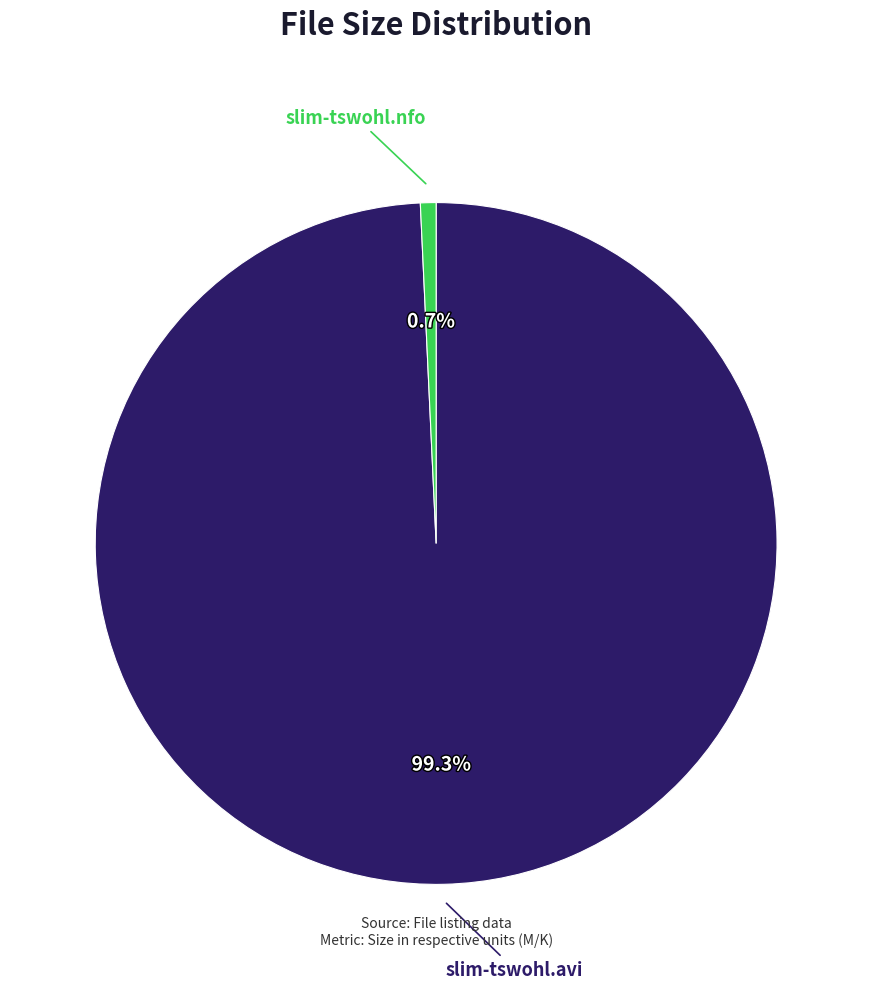

Is there a majority slice in this chart?

Yes